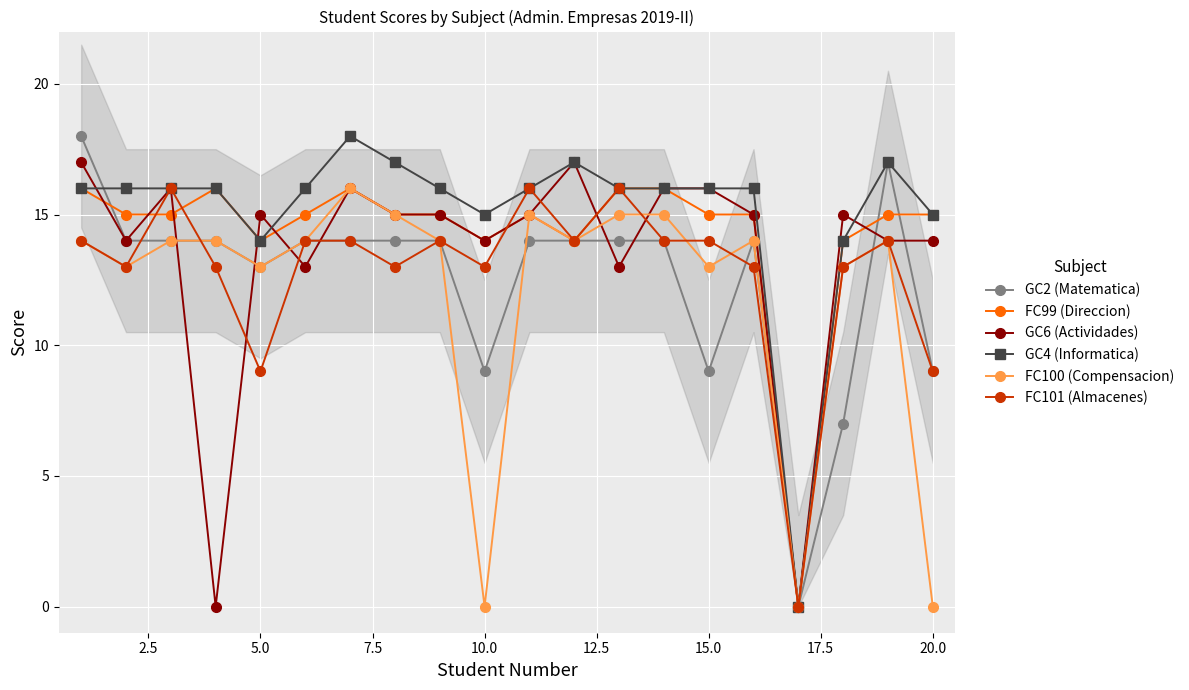

True or false: FC99 (Direccion) has more than 1 points higher than both neighbors.

True